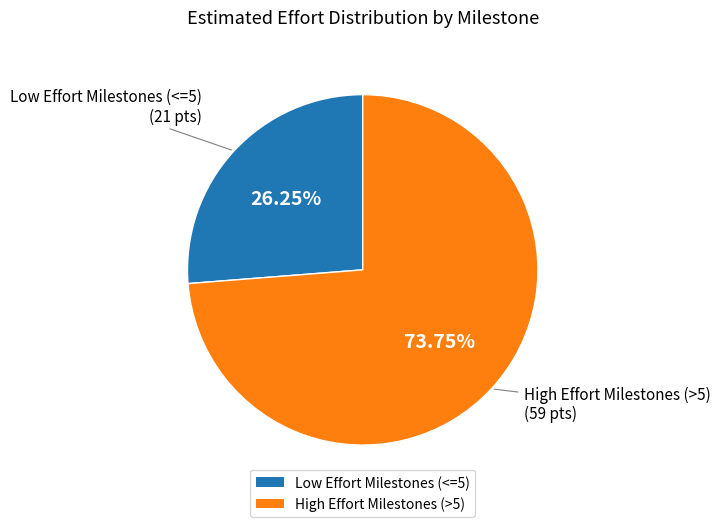

What is the smallest slice in the pie chart?

Low Effort Milestones (<=5)